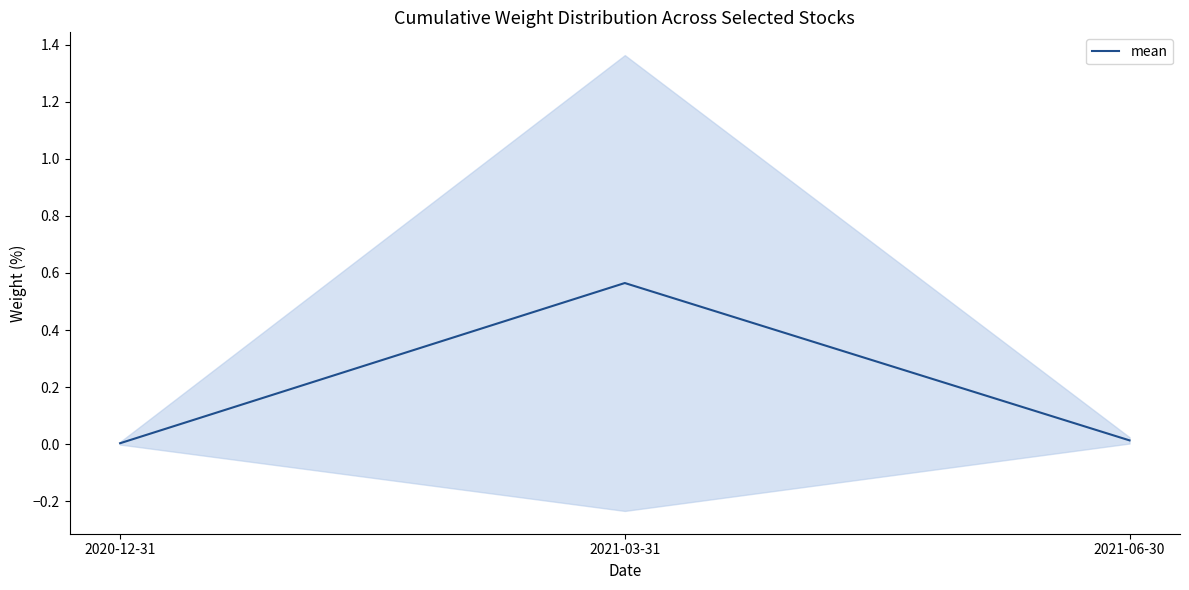

Reading left to right, list all the values displayed in this chart.

0.0	0.6	0.0